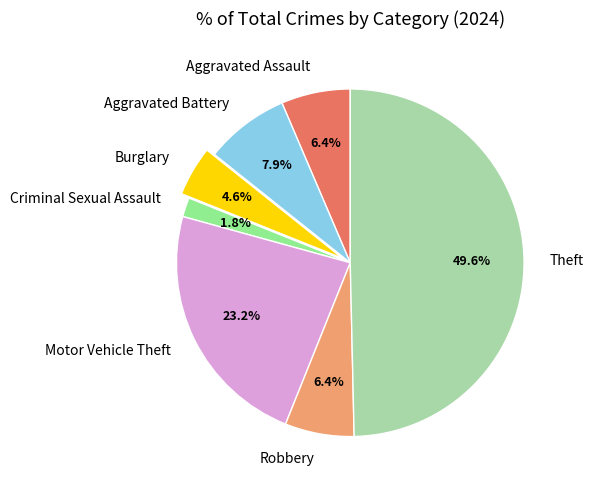

True or false: Criminal Sexual Assault accounts for 2% of the total.

True